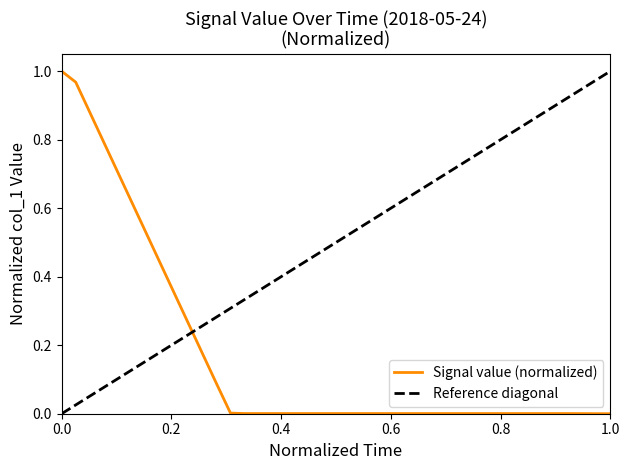

Is this an area chart (filled region under the line)?

No